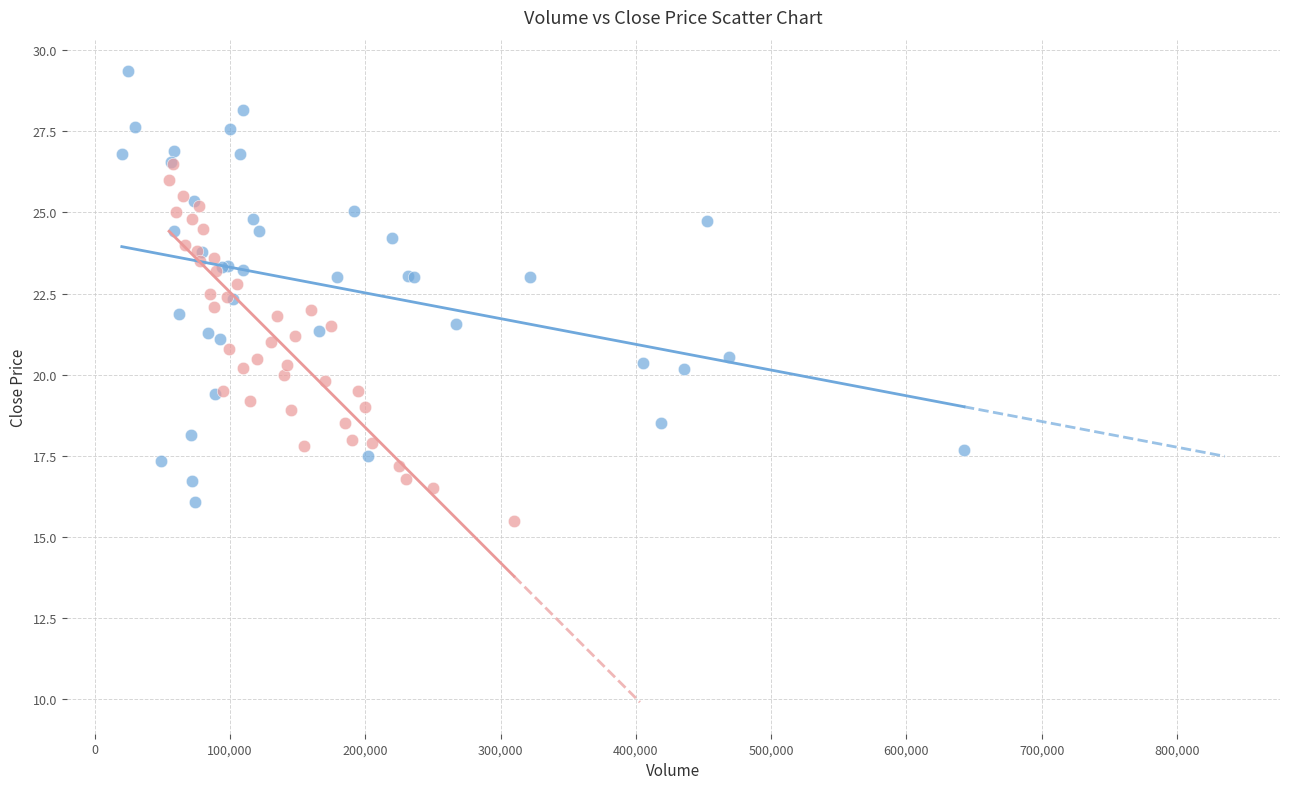

Which series reaches the maximum Y coordinate?

Close Price (Series 1)